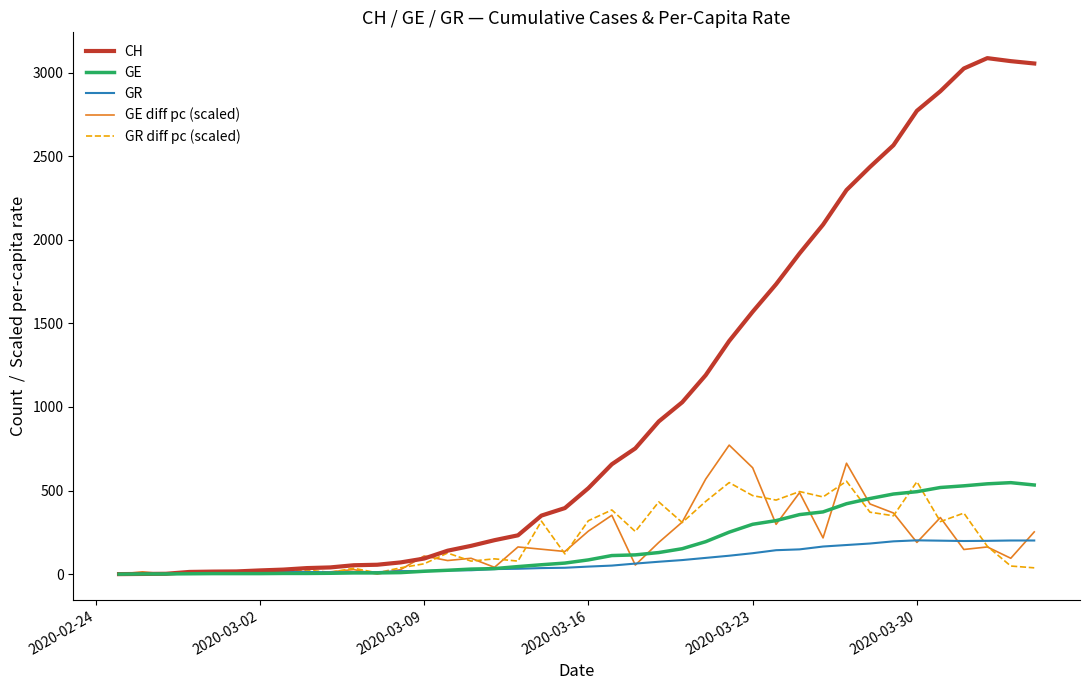

Count the number of data series in this chart.

5